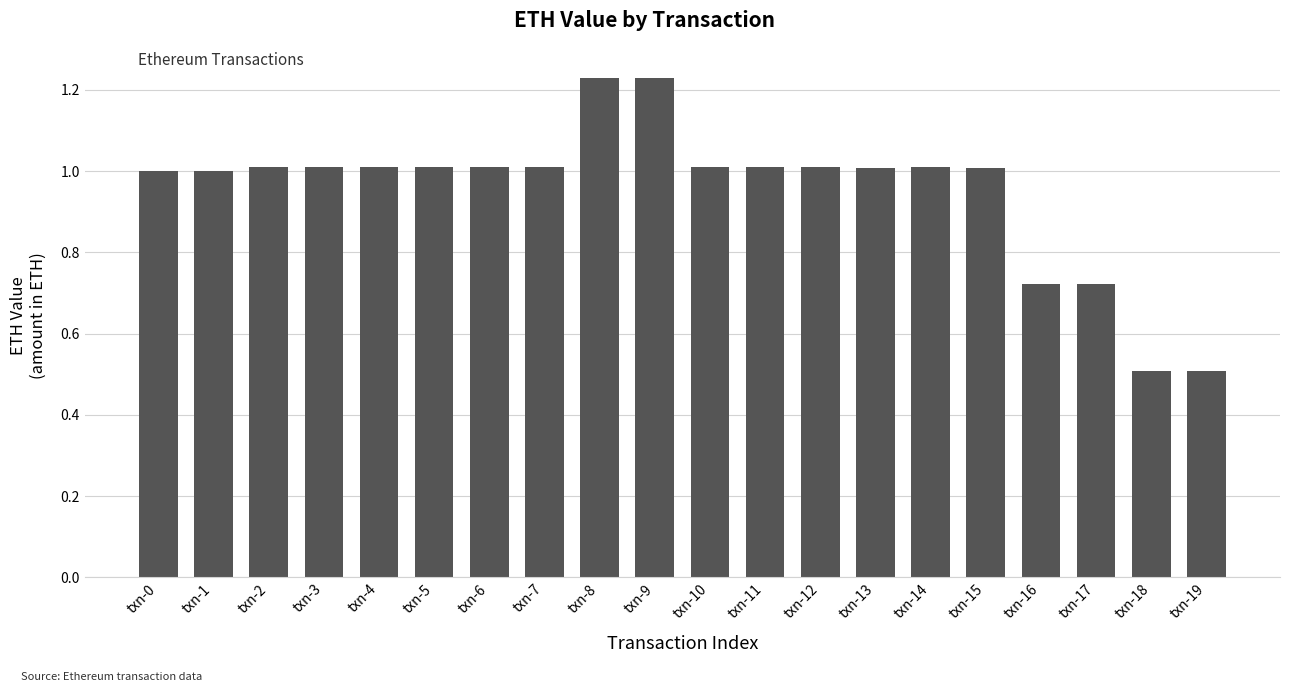

True or false: the data shows 1.0 at txn-15.

True